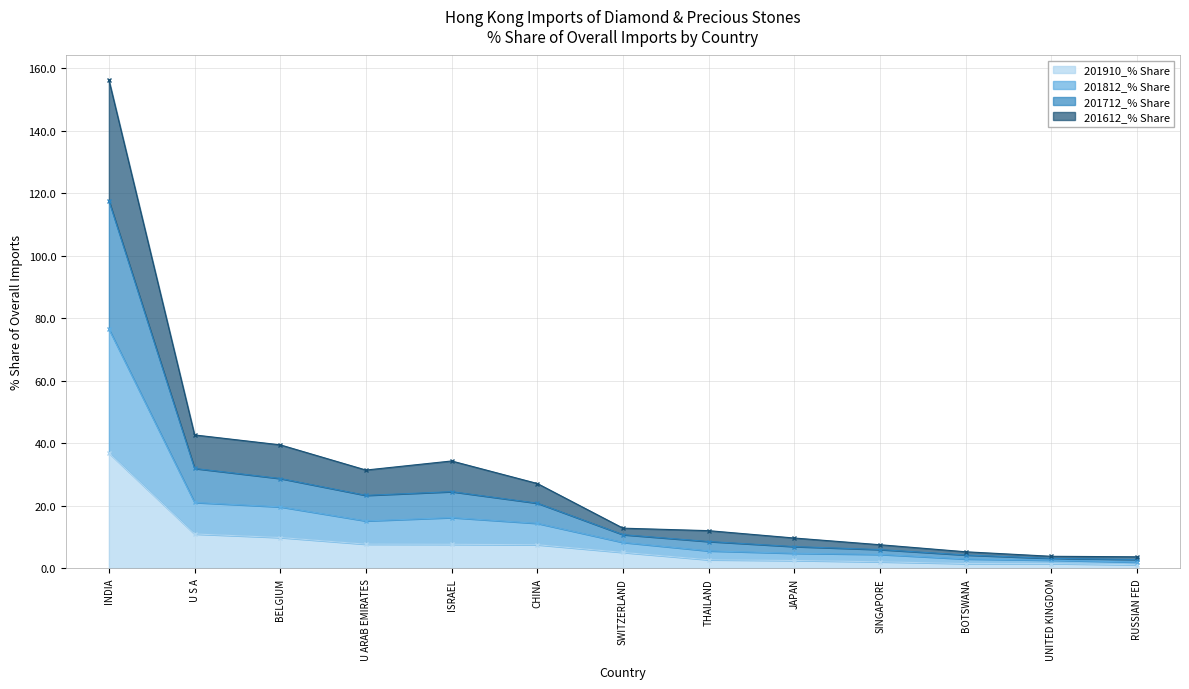

What is the highest value of the 201910_% Share series?

36.8